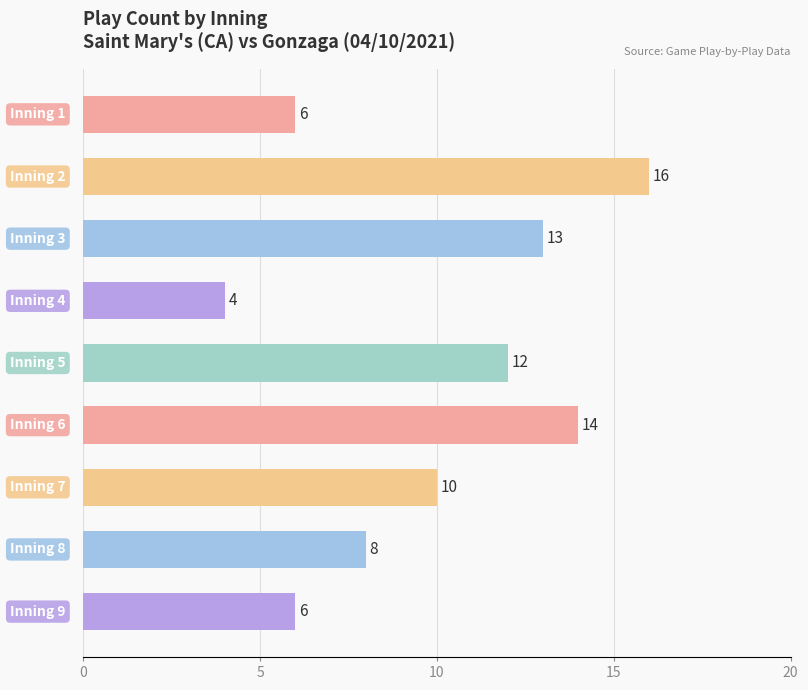

What is the value of the 5th bar from the top?

12